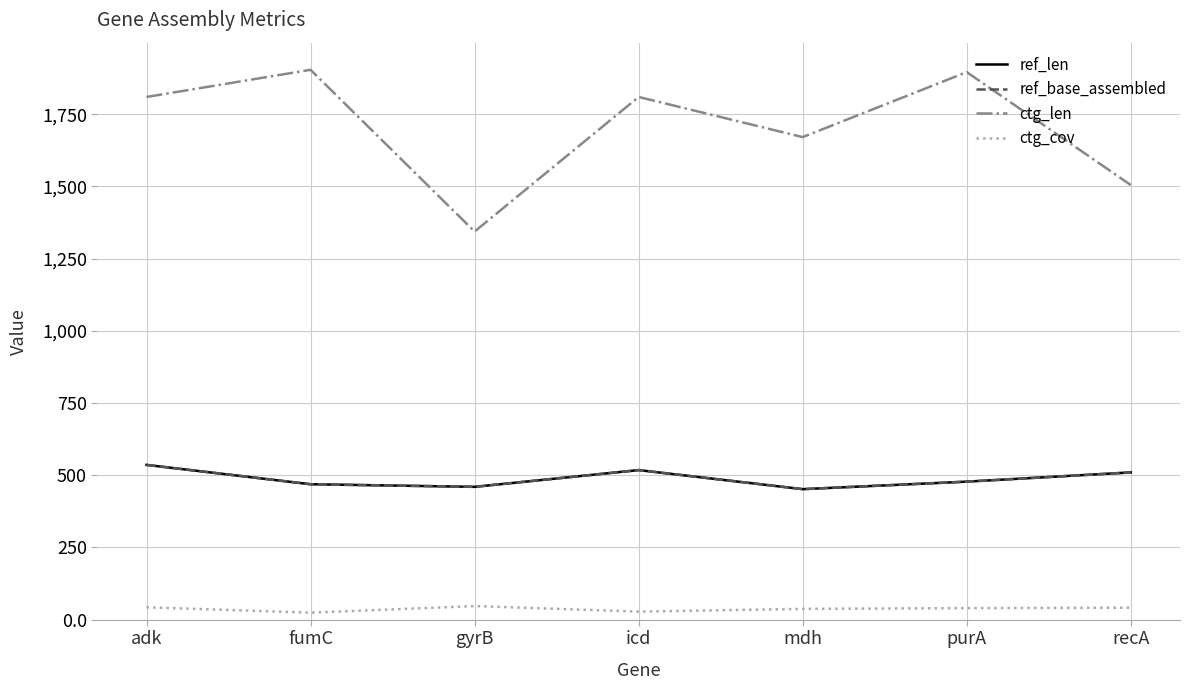

Reading right to left, list all the values displayed in this chart.

ref_len: recA=510.0	purA=478.0	mdh=452.0	icd=518.0	gyrB=460.0	fumC=469.0	adk=536.0
ref_base_assembled: recA=510.0	purA=478.0	mdh=452.0	icd=518.0	gyrB=460.0	fumC=469.0	adk=536.0
ctg_len: recA=1505.0	purA=1896.0	mdh=1671.0	icd=1810.0	gyrB=1344.0	fumC=1904.0	adk=1810.0
ctg_cov: recA=41.6	purA=40.0	mdh=37.4	icd=28.0	gyrB=47.2	fumC=24.3	adk=43.0